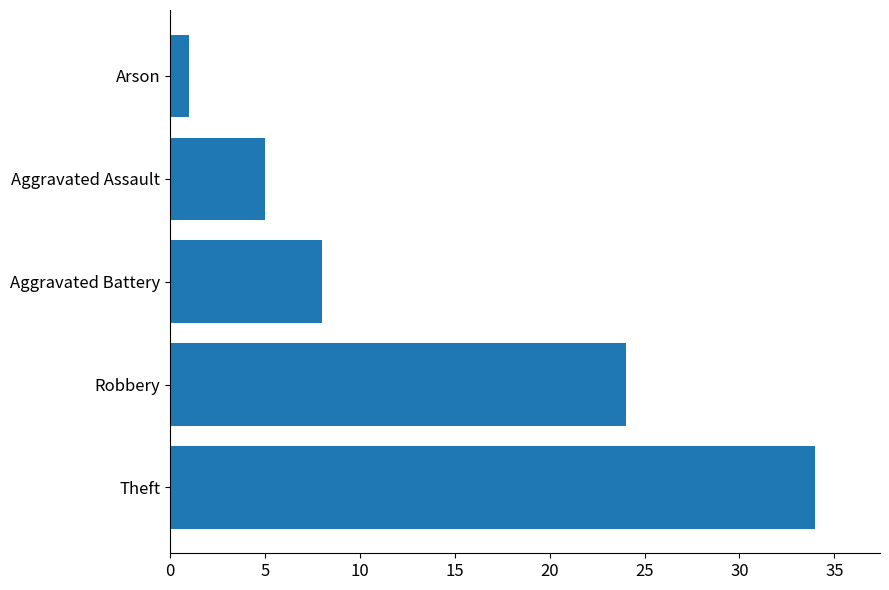

Count the number of categories in the chart.

5